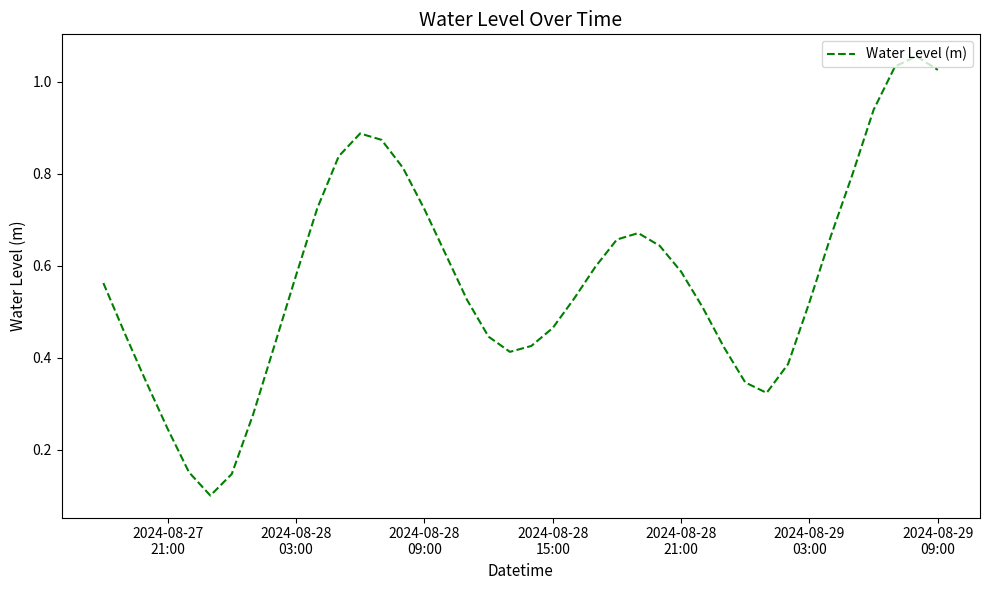

How many lines are shown in the chart?

1